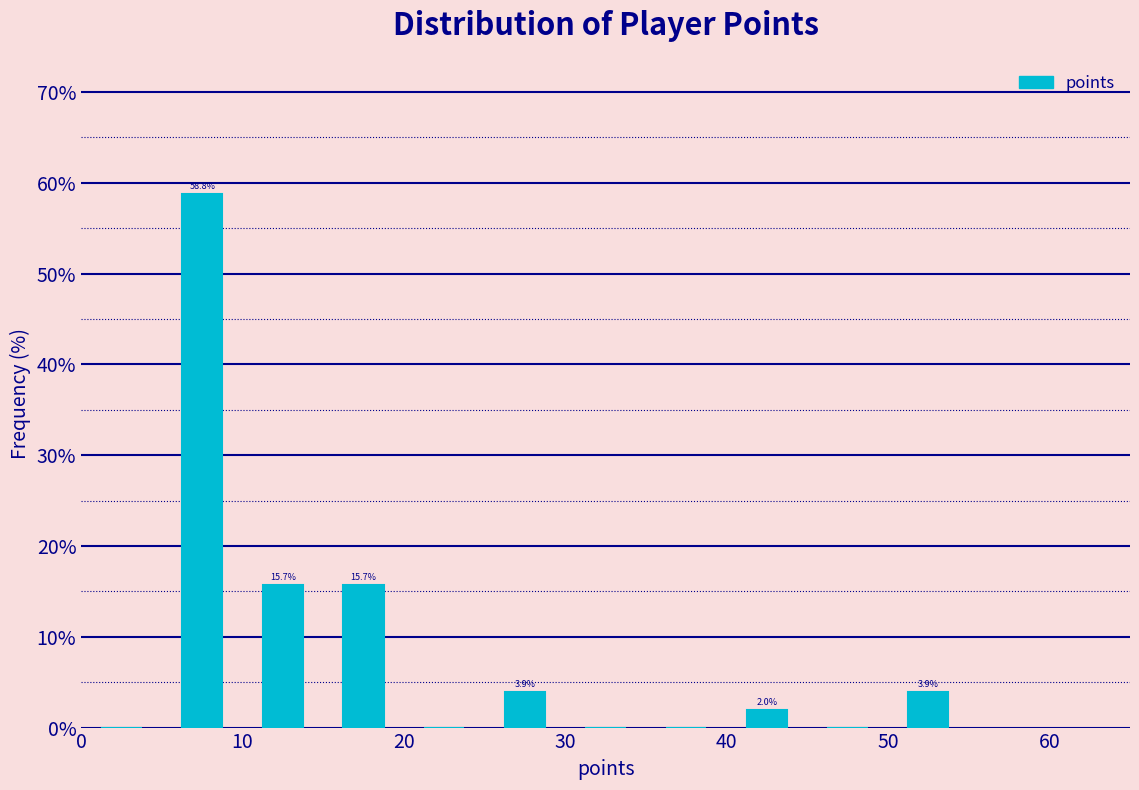

Which range on the x-axis has the tallest bar?

5 to 10